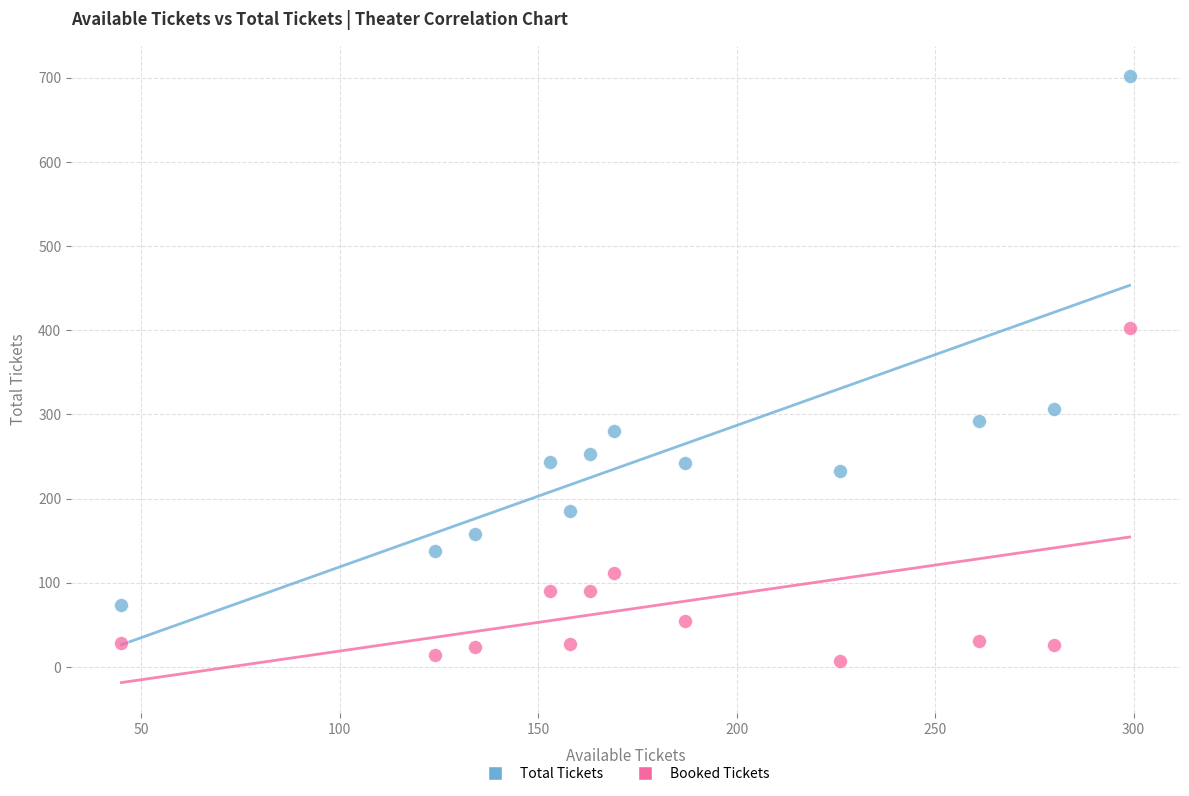

Across all data points, what is the range of X values (max minus min)?

254